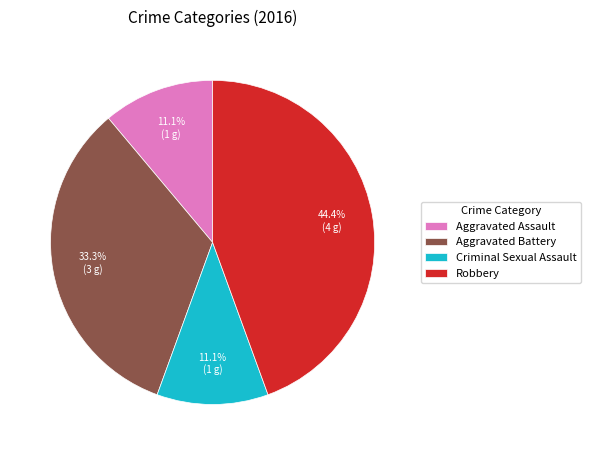

To the nearest percent, what is the average slice percentage?

25%